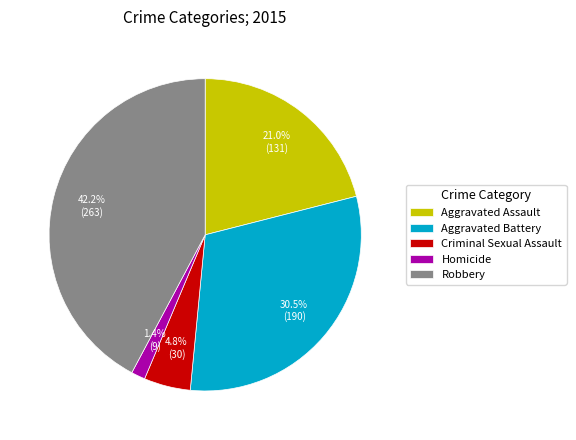

To the nearest percent, what is the average slice percentage?

20%